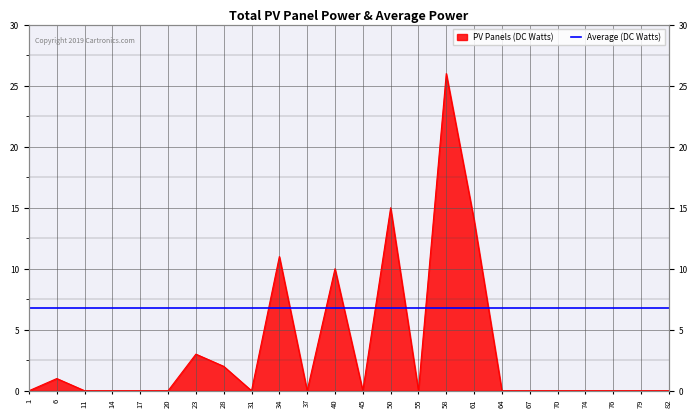

Between 20 and 23, which is larger?

23